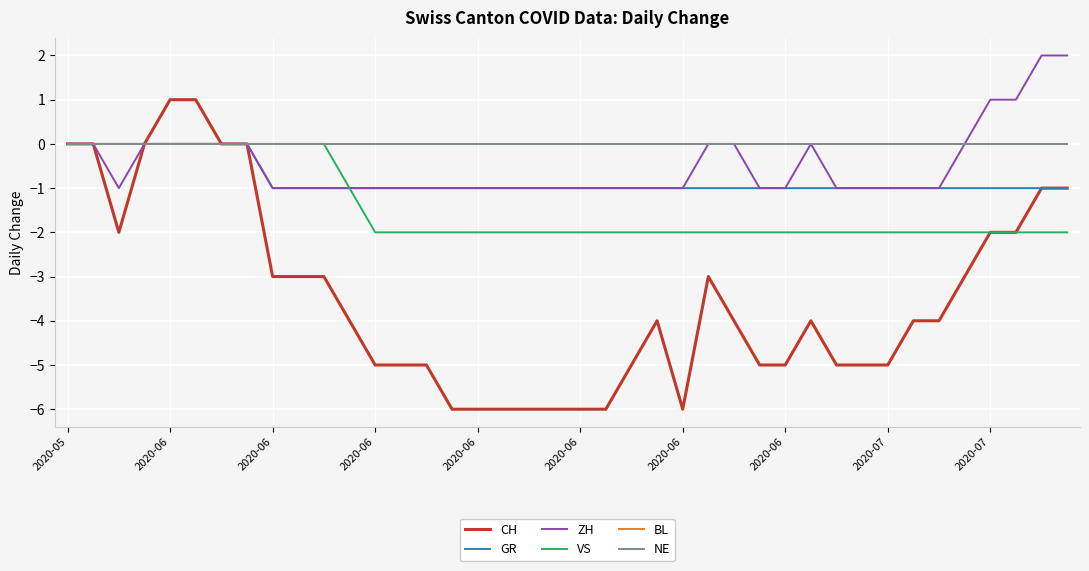

Does the chart display data point markers on the line(s)?

No